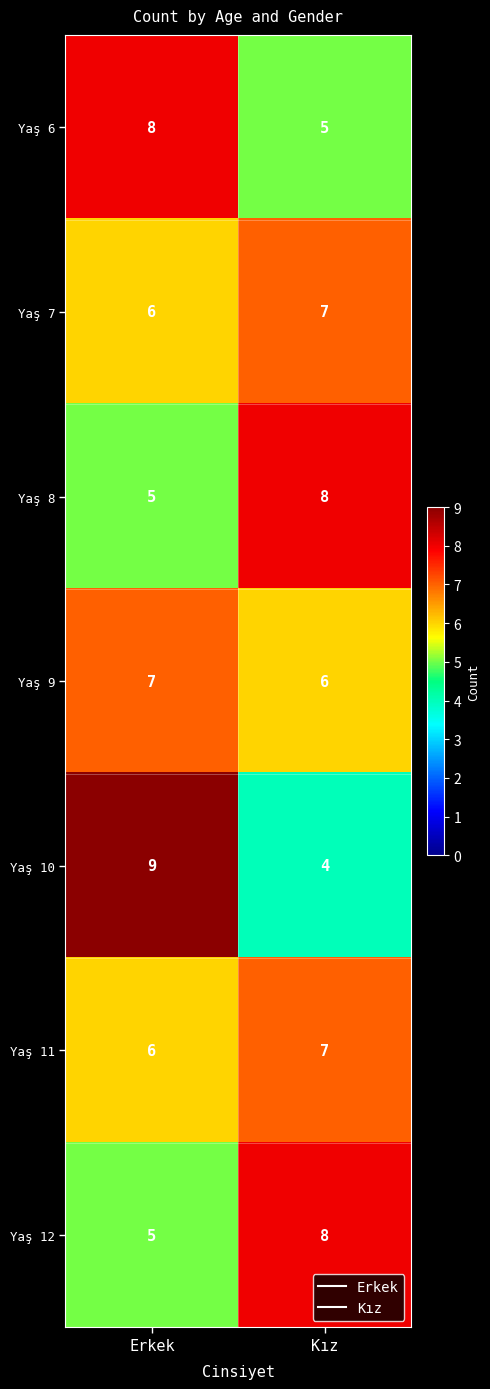

What is the difference between the highest and lowest values at Erkek?

4